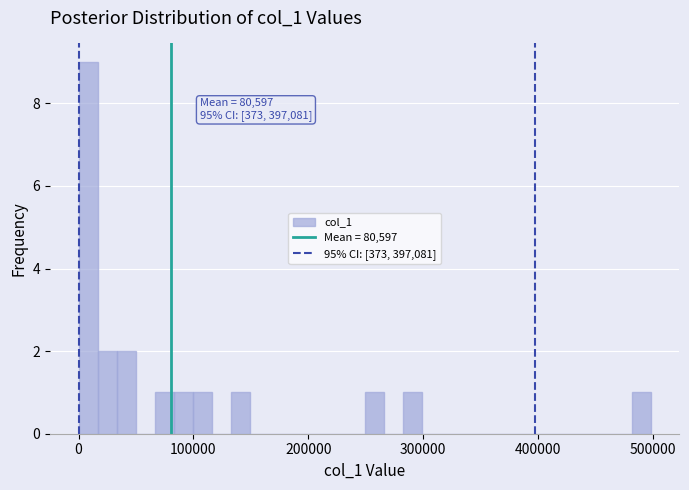

Read against the x-axis, roughly where is the centre of the tallest bar?

10000